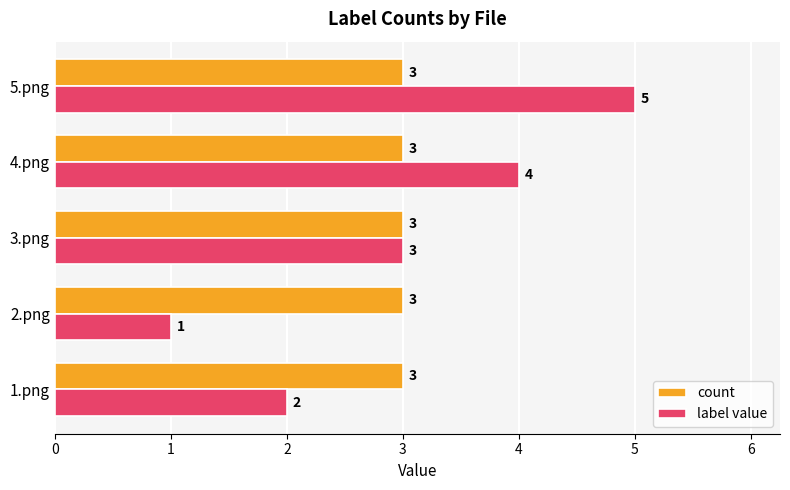

At which category is the sum across all series the highest?

5.png